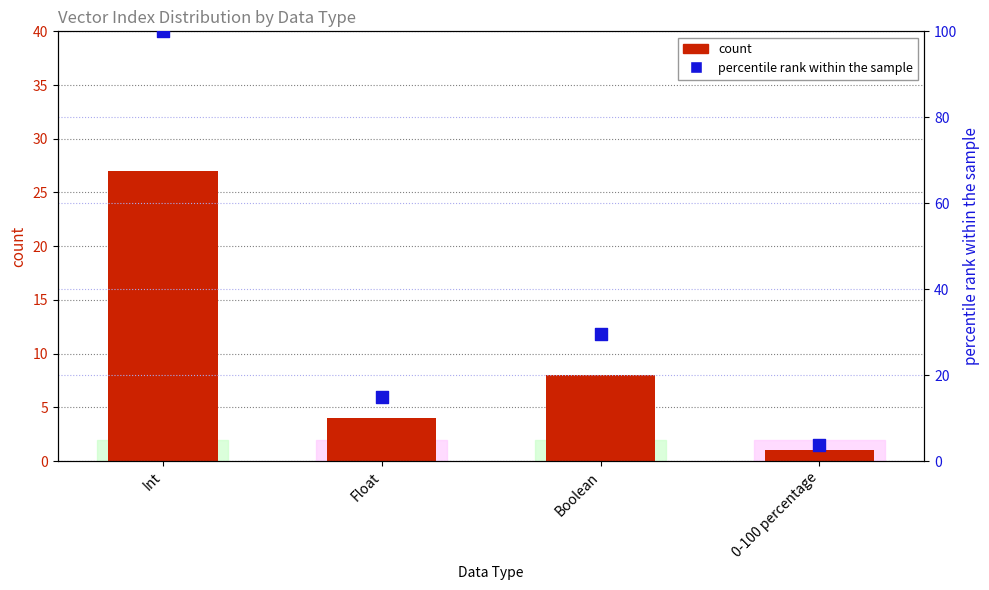

What are all the series names shown in the legend?

count, percentile rank within the sample